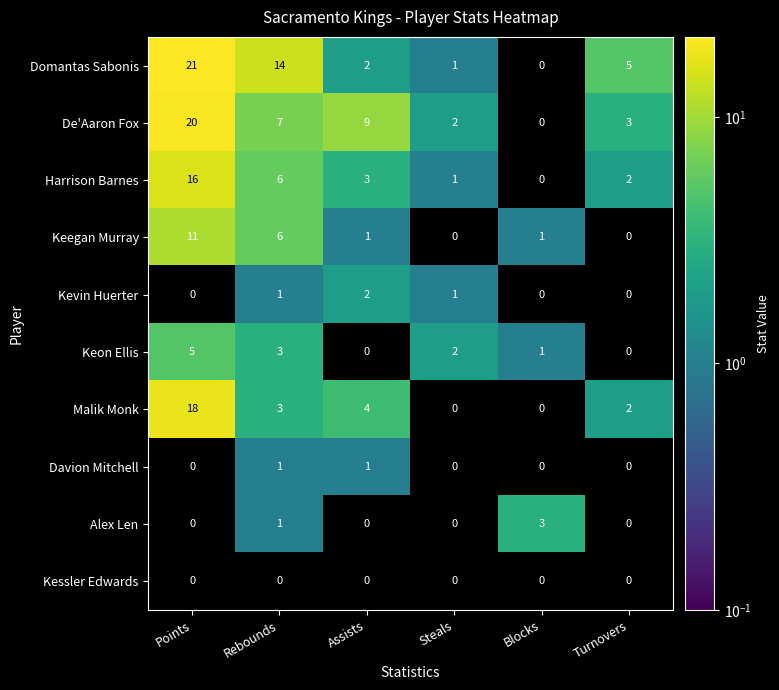

What is the difference between the maximum and minimum values in the De'Aaron Fox series?

20